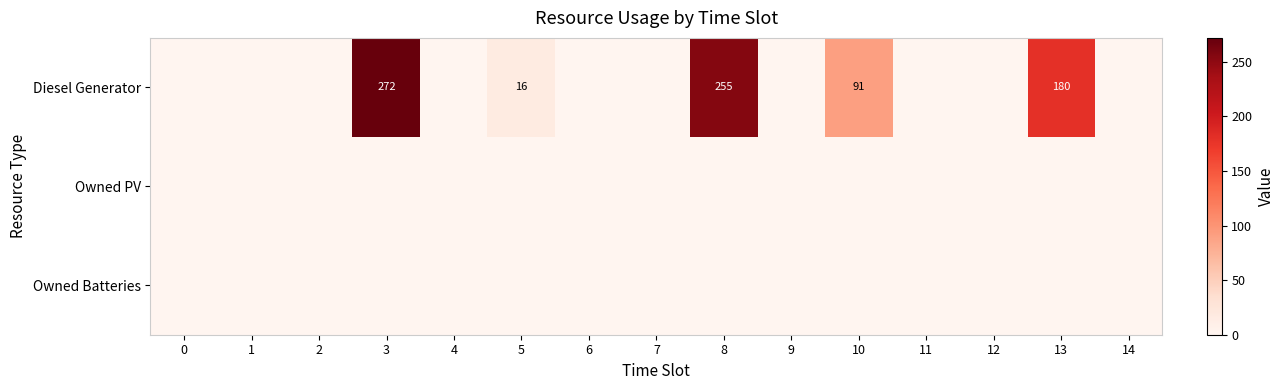

At how many categories does at least one series exceed 7?

5